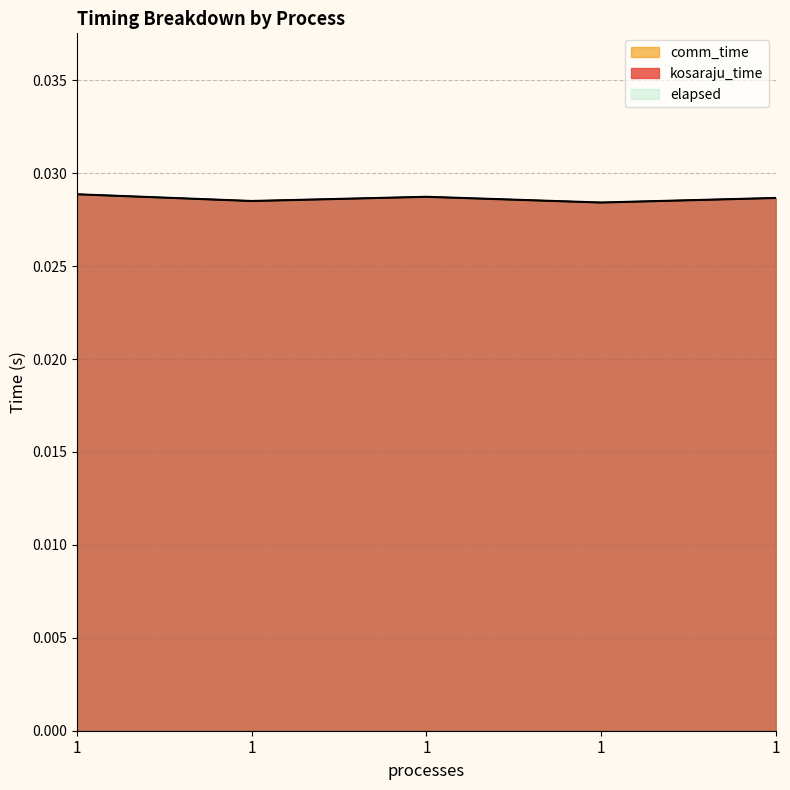

True or false: kosaraju_time has more than 2 interior local peaks.

False